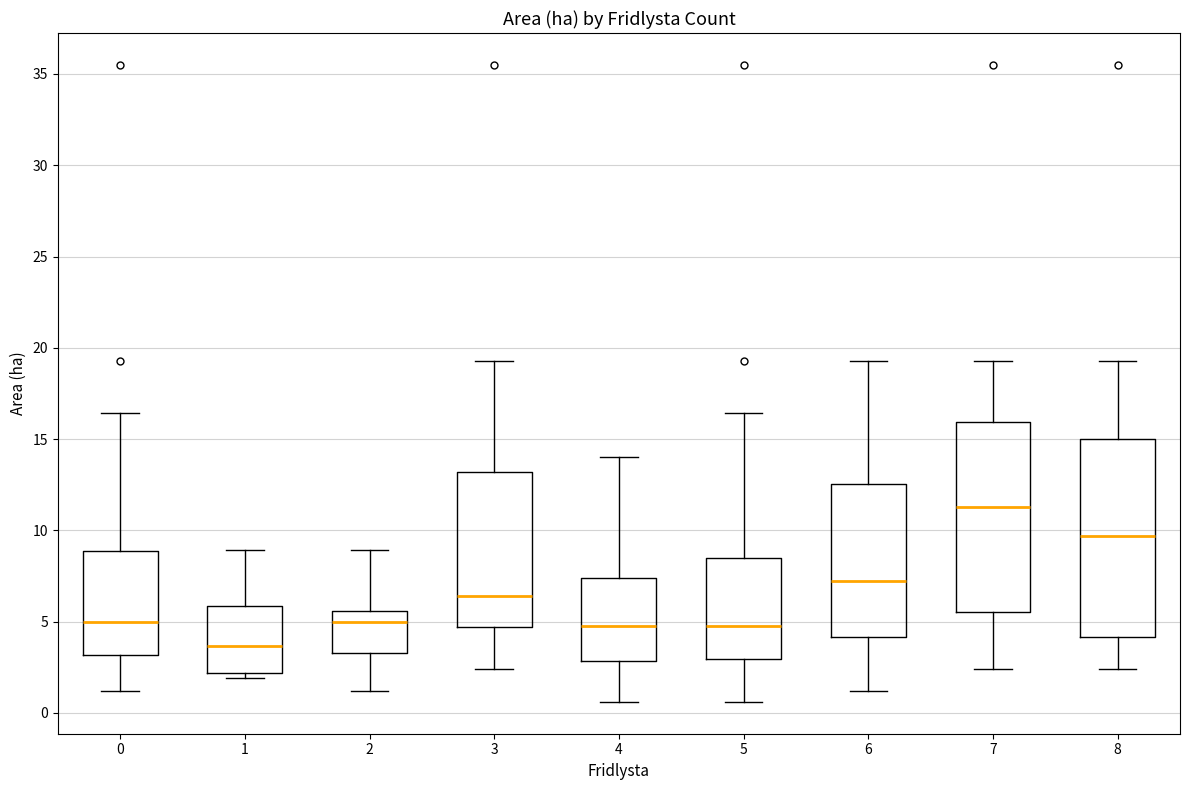

Where does the lower whisker of the box at x = 8 end on the y-axis? The values are not printed on the chart, so give them approximately, as read against the axis.

2.5